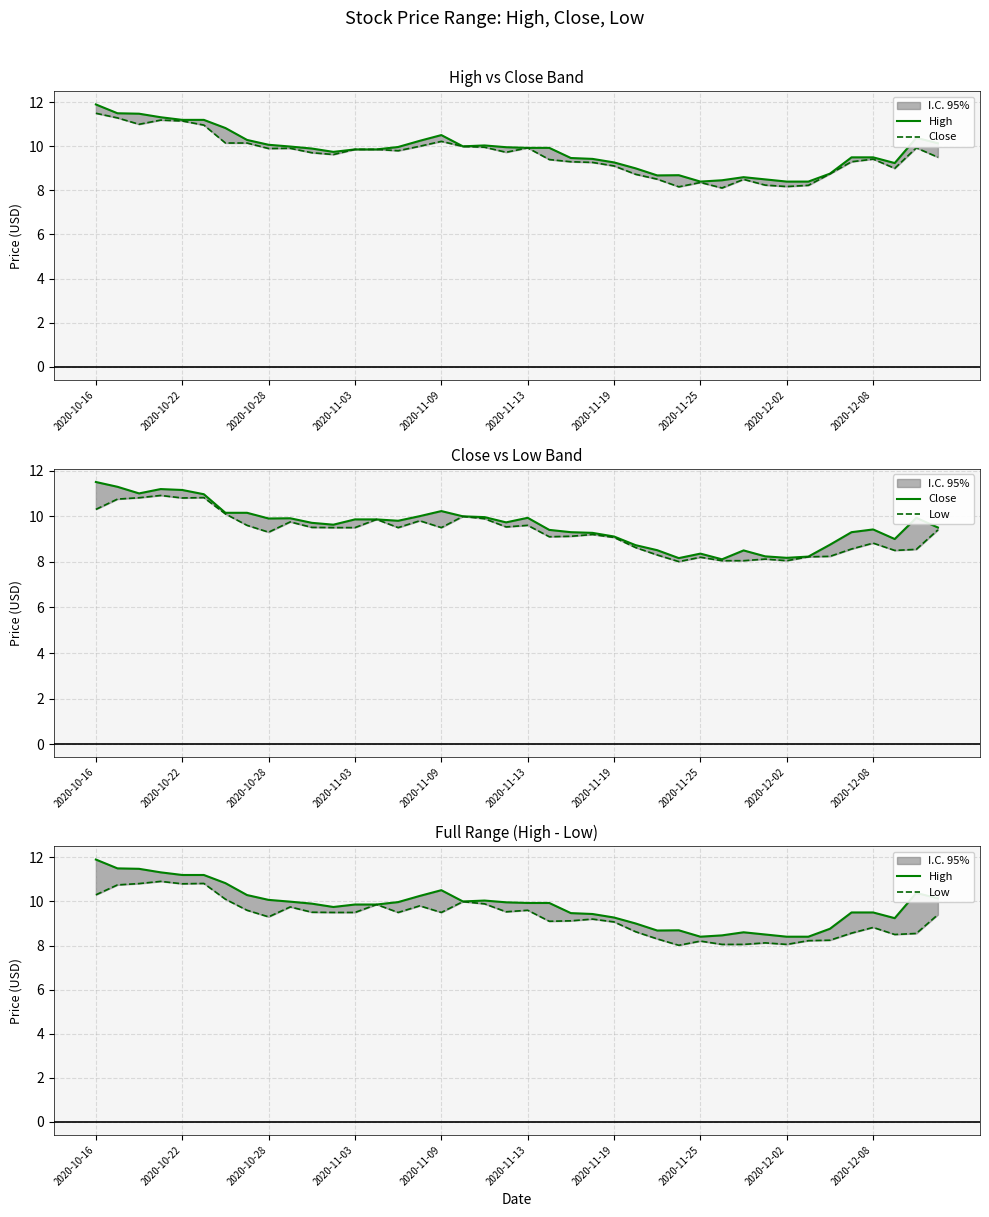

True or false: Low and High cross at least once.

False